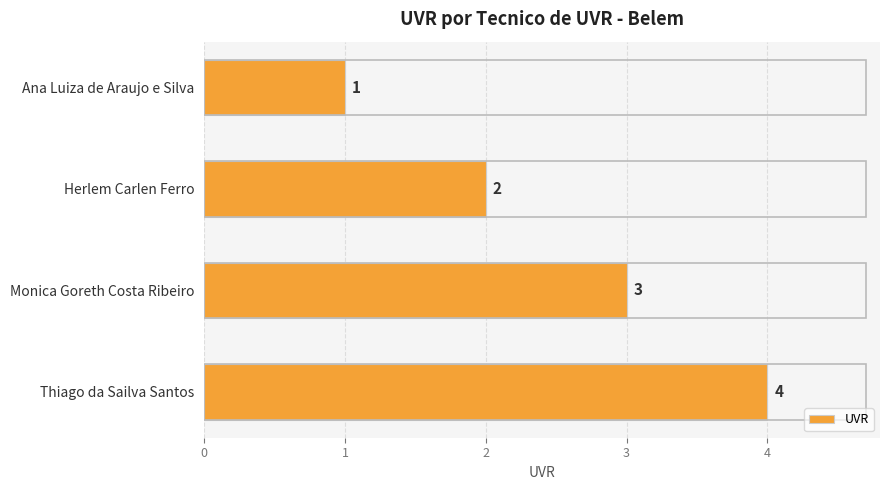

Count the values in the range 2 to 4.

3